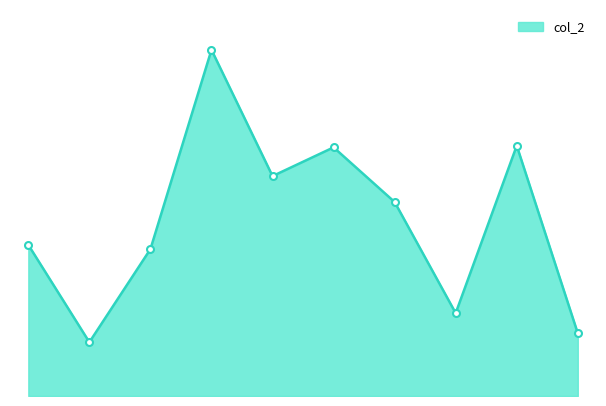

Reading left to right, list all the values displayed in this chart.

62.6	22.3	60.9	143.4	91.1	103.0	80.4	34.3	103.7	26.0